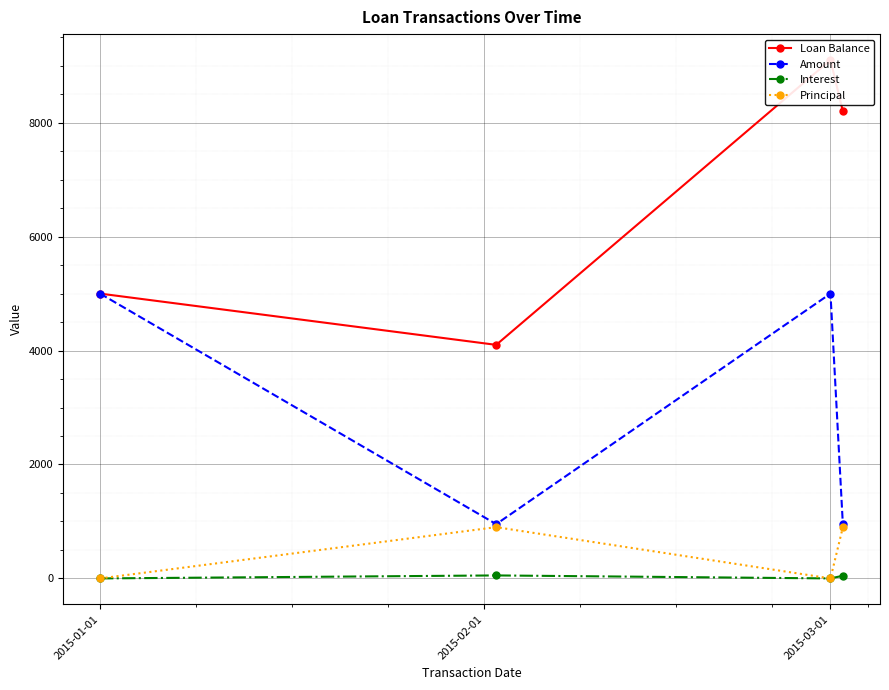

Which label corresponds to the largest value in the chart?

2015-03-01